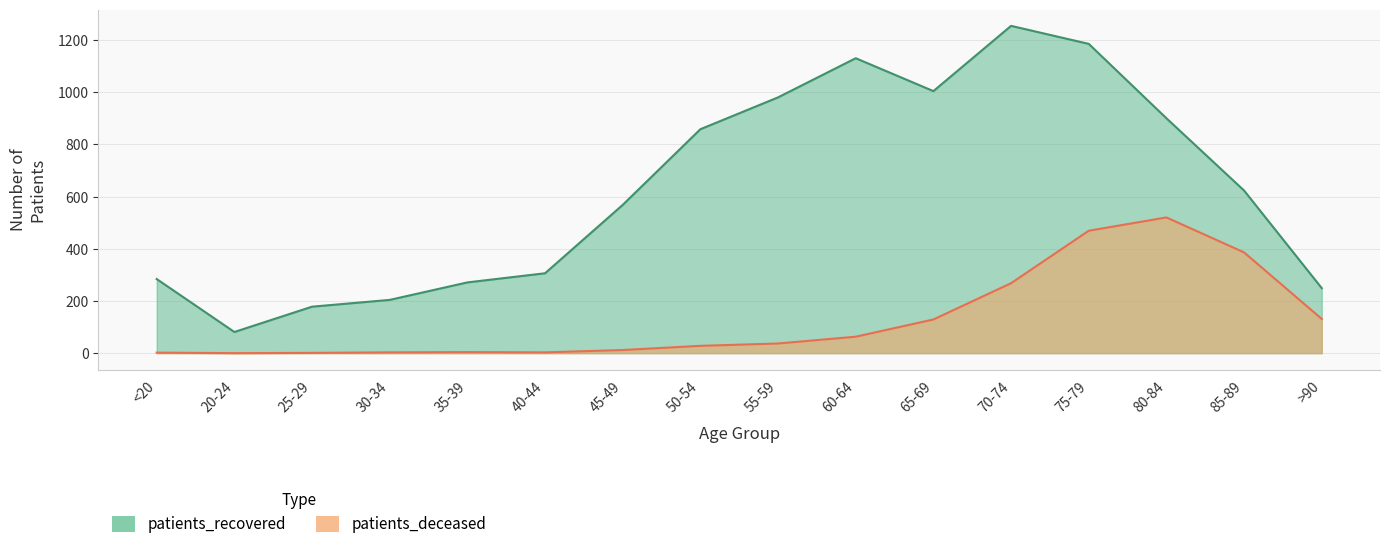

At which label does patients_recovered reach its peak?

70-74